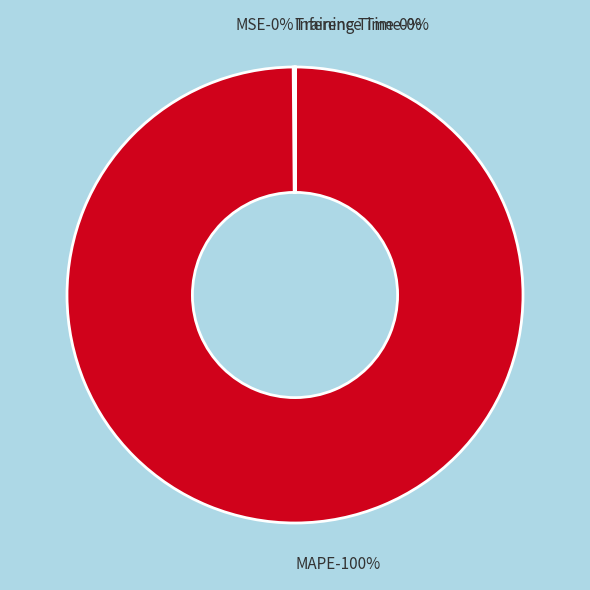

What percentage is NOT represented by MAPE?

0.2%